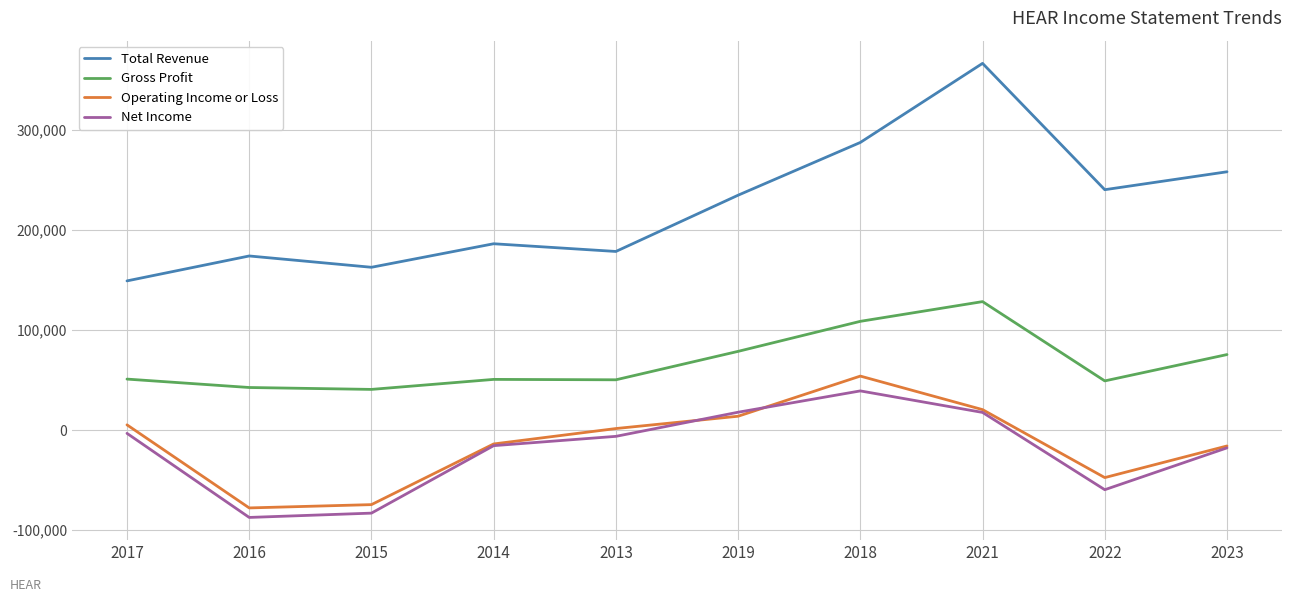

Which series changed the most between 2016 and 2019?

Net Income